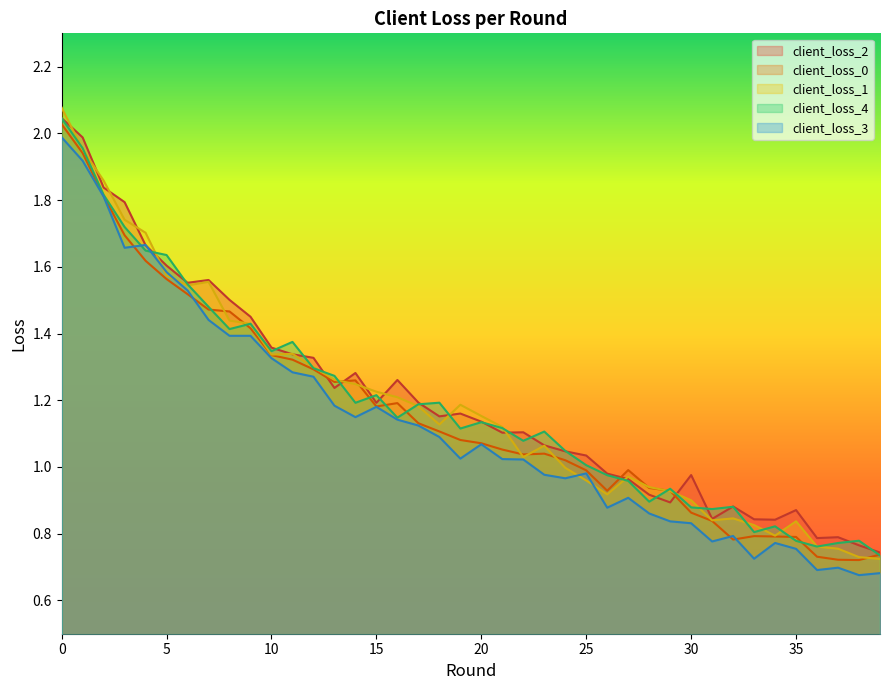

What is the value of the client_loss_3 point at the 33rd from the left?

0.8